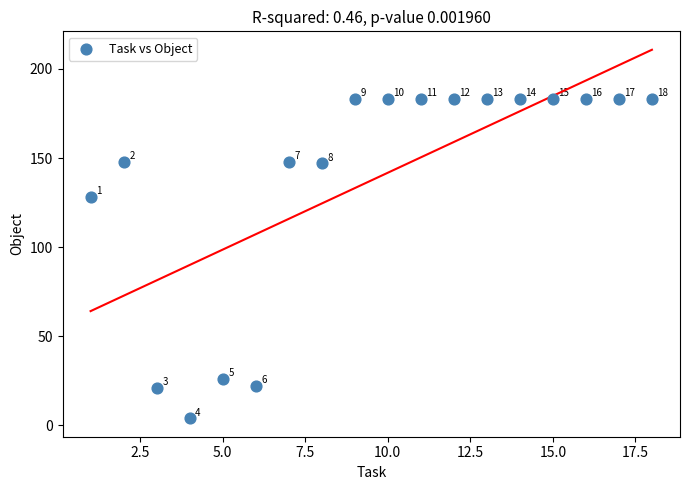

What Y value in the scatter plot is closest to 93?

128